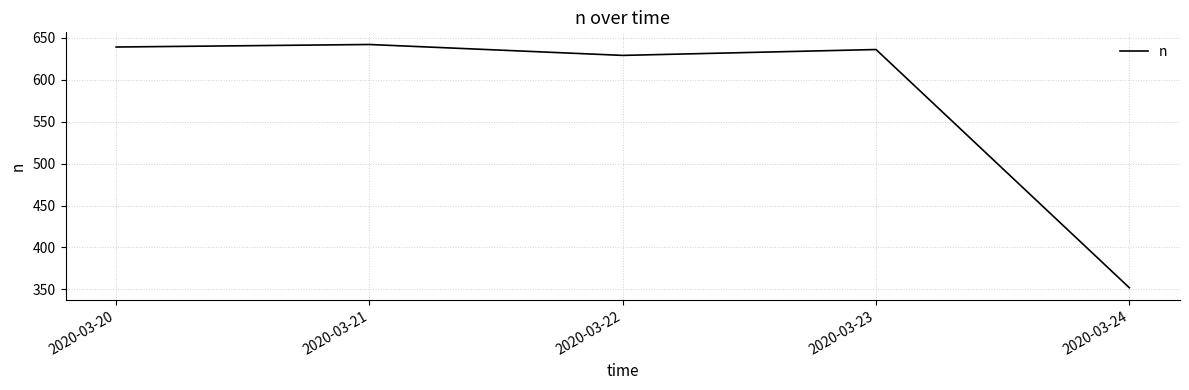

Reading right to left, transcribe all the data shown in this chart.

2020-03-24=352	2020-03-23=636	2020-03-22=629	2020-03-21=642	2020-03-20=639